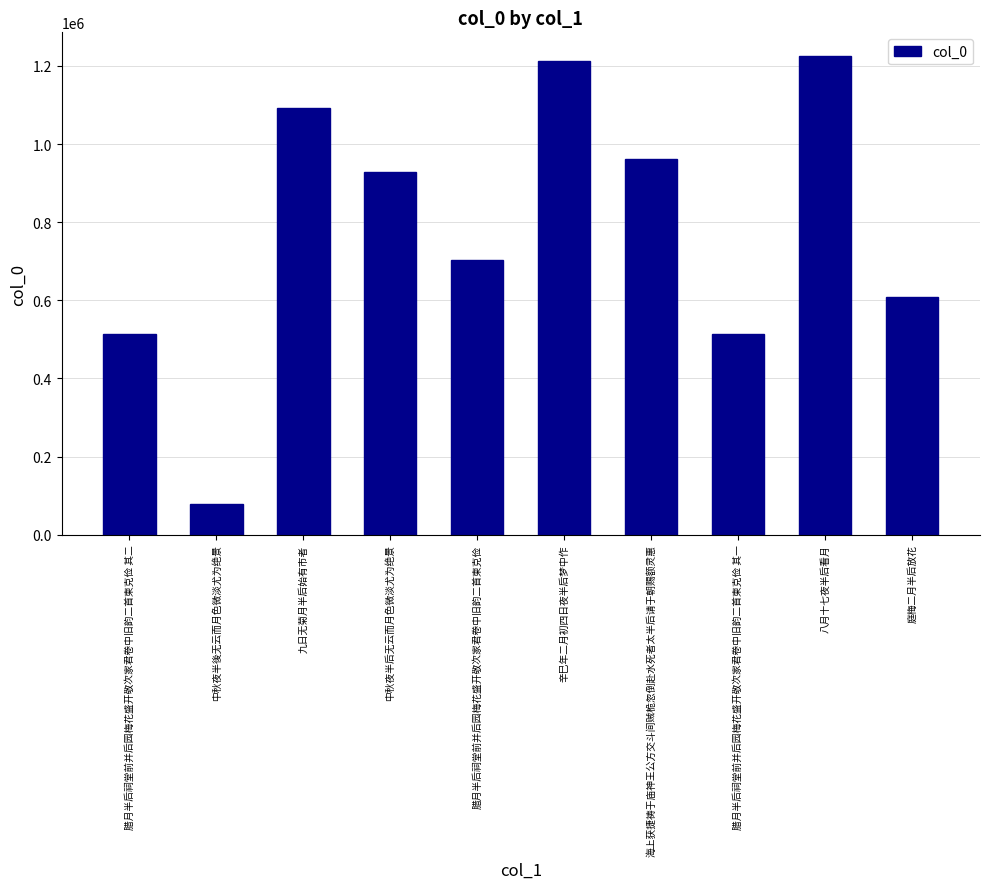

What is the average value?

783708